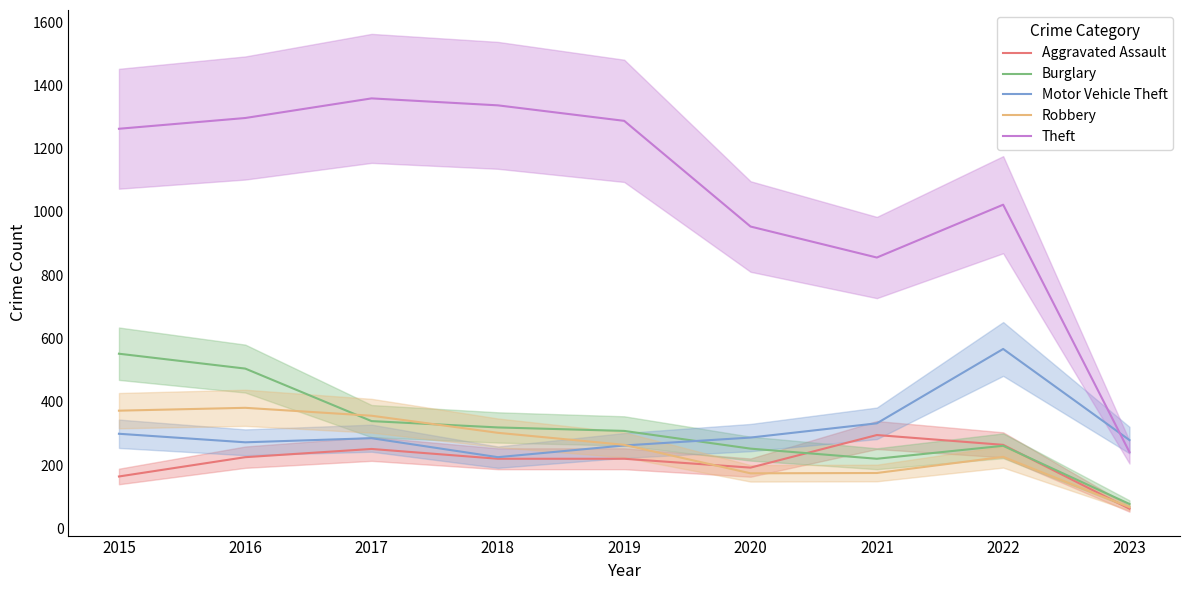

At how many categories does at least one series exceed 66?

9